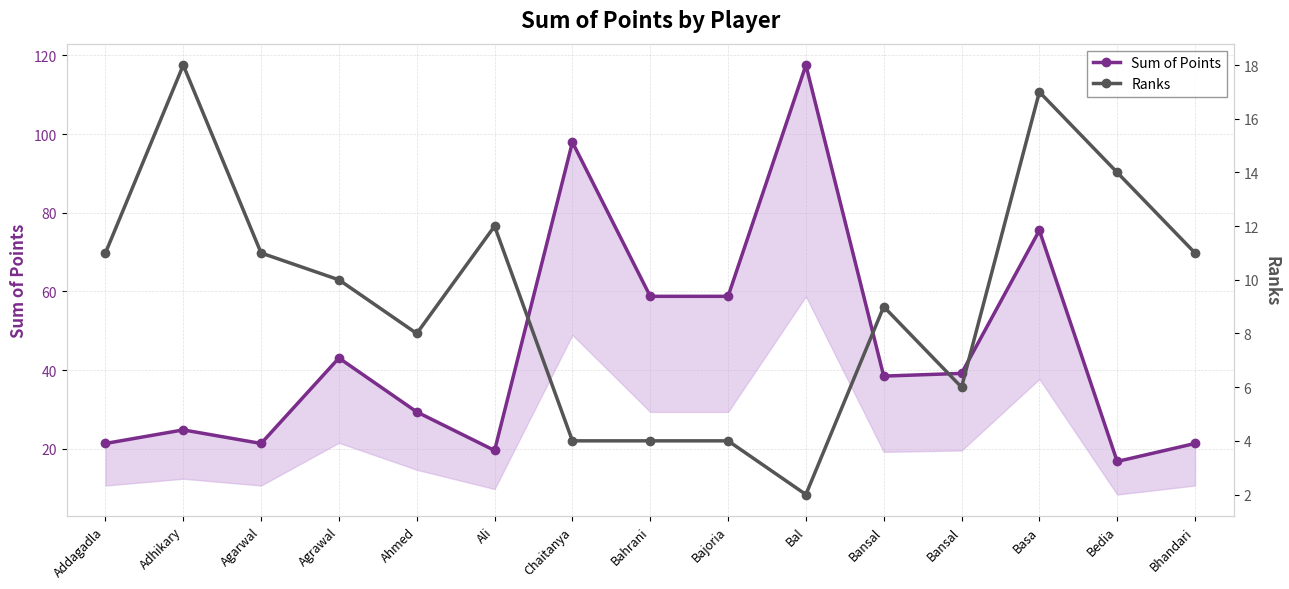

At which category does Sum of Points reach its first local valley?

Agarwal